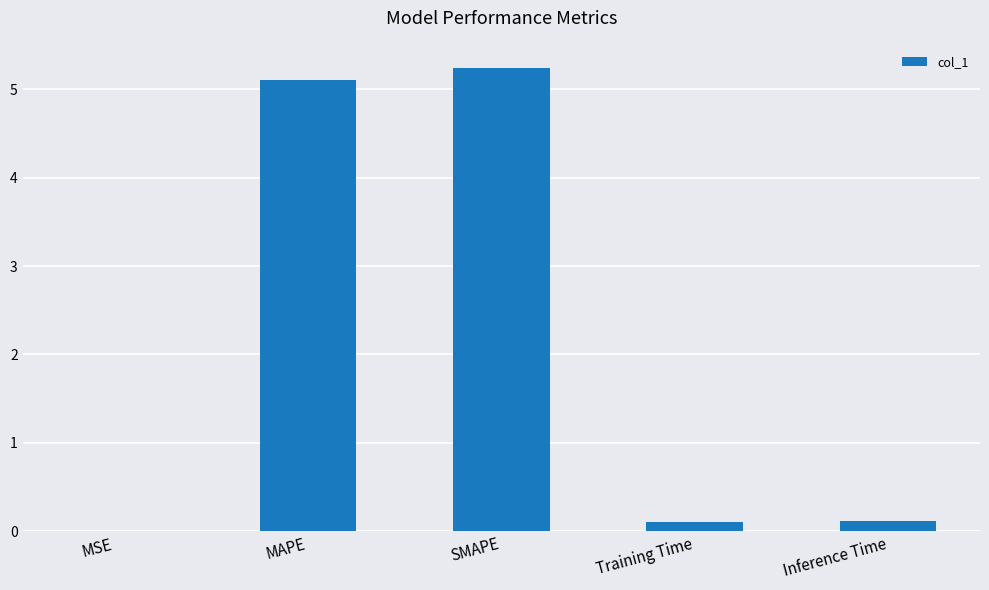

Is it true that the value at MAPE is 5.1?

True